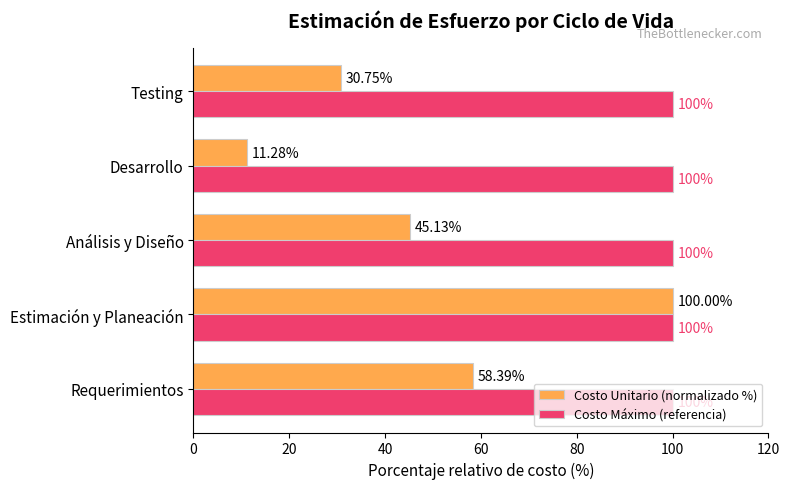

List the series in order of their overall mean, highest first.

Costo Máximo (referencia), Costo Unitario (normalizado %)